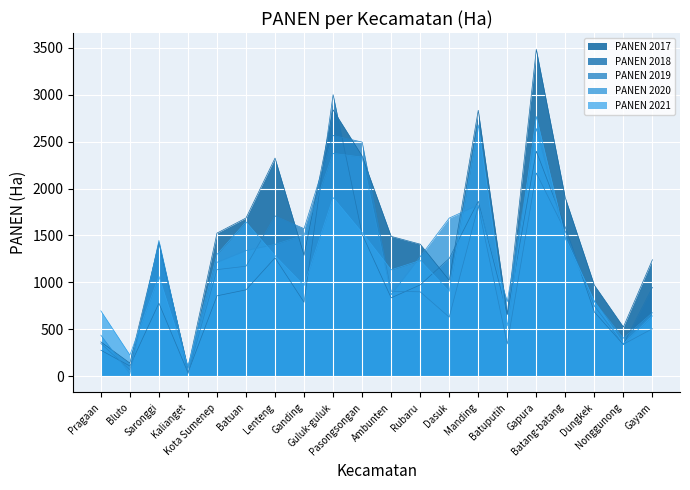

True or false: PANEN 2020 has a value of 304.2 at Pragaan.

False